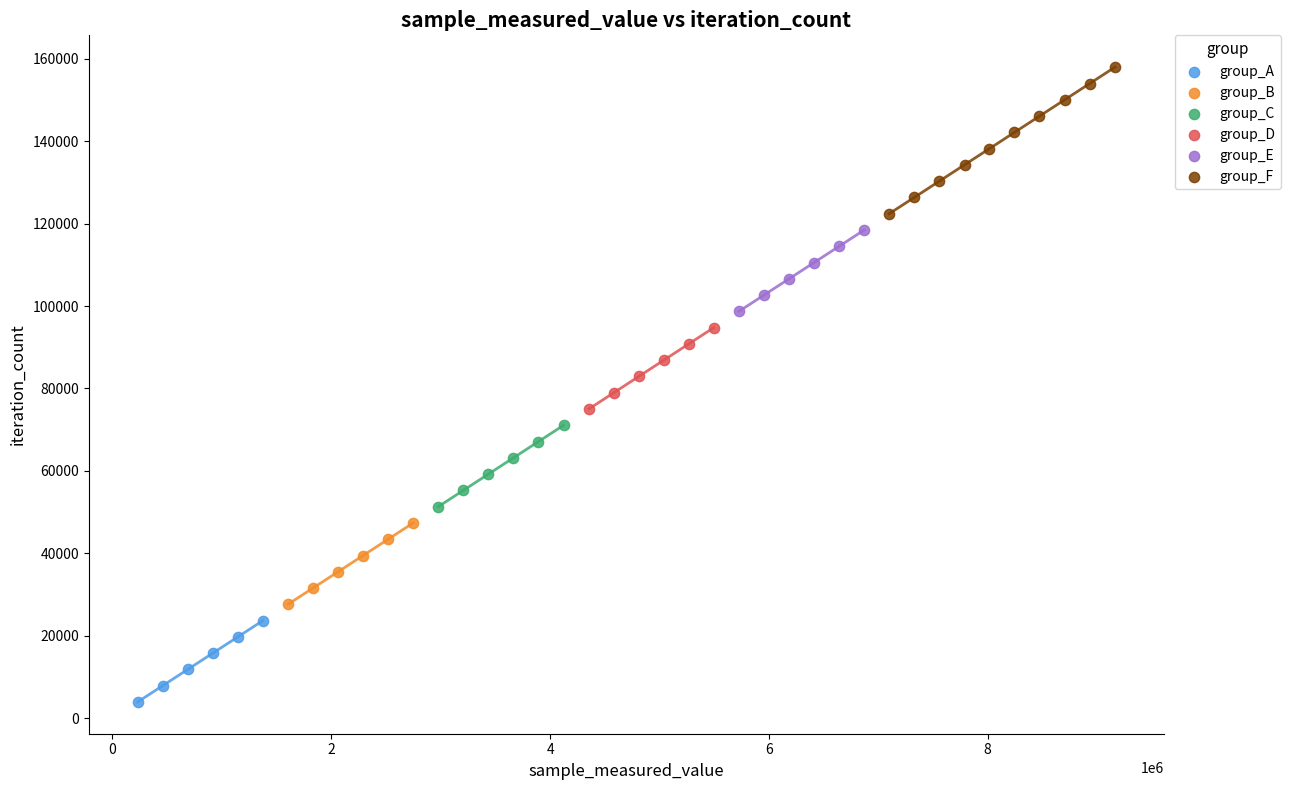

Which series contains the highest Y value?

group_F